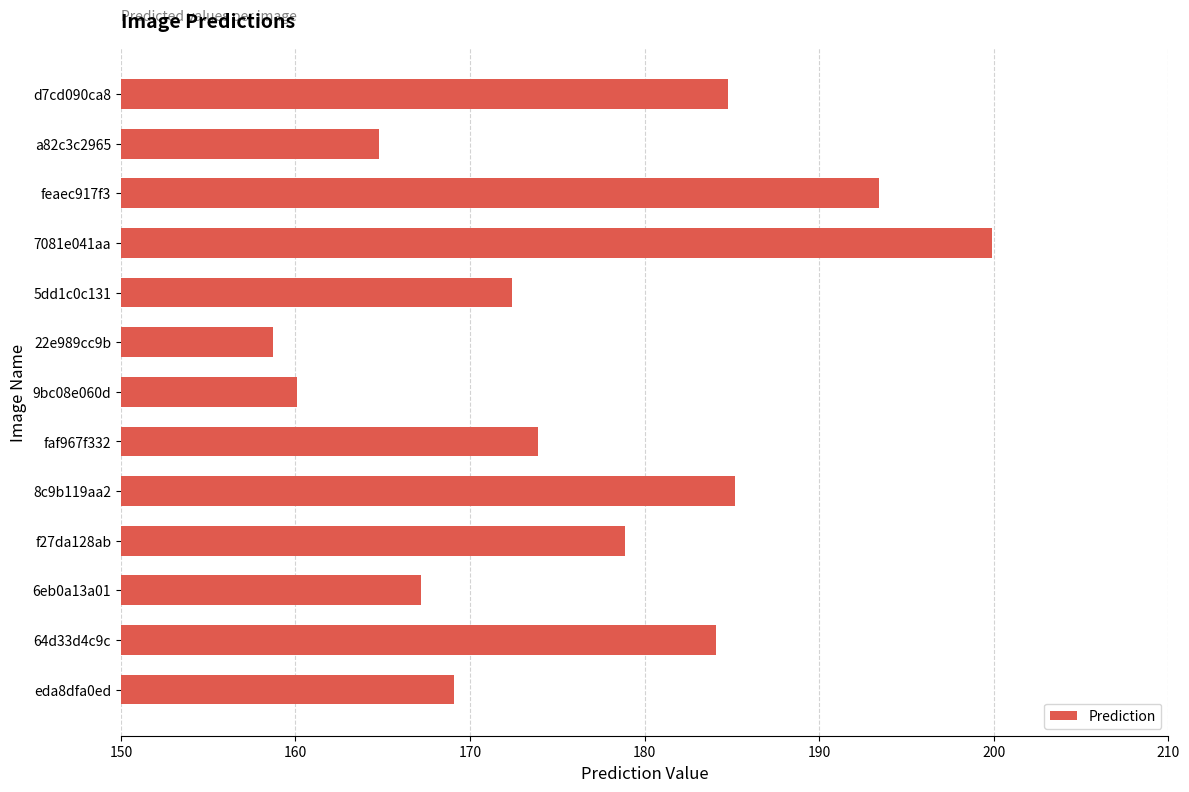

What is the value of the 3rd bar from the top?

193.4